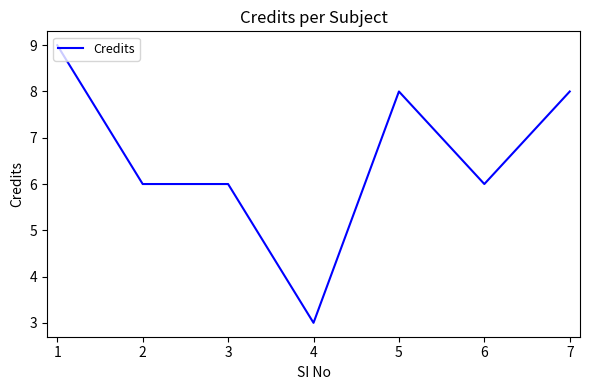

What is the minimum value shown in the chart?

3